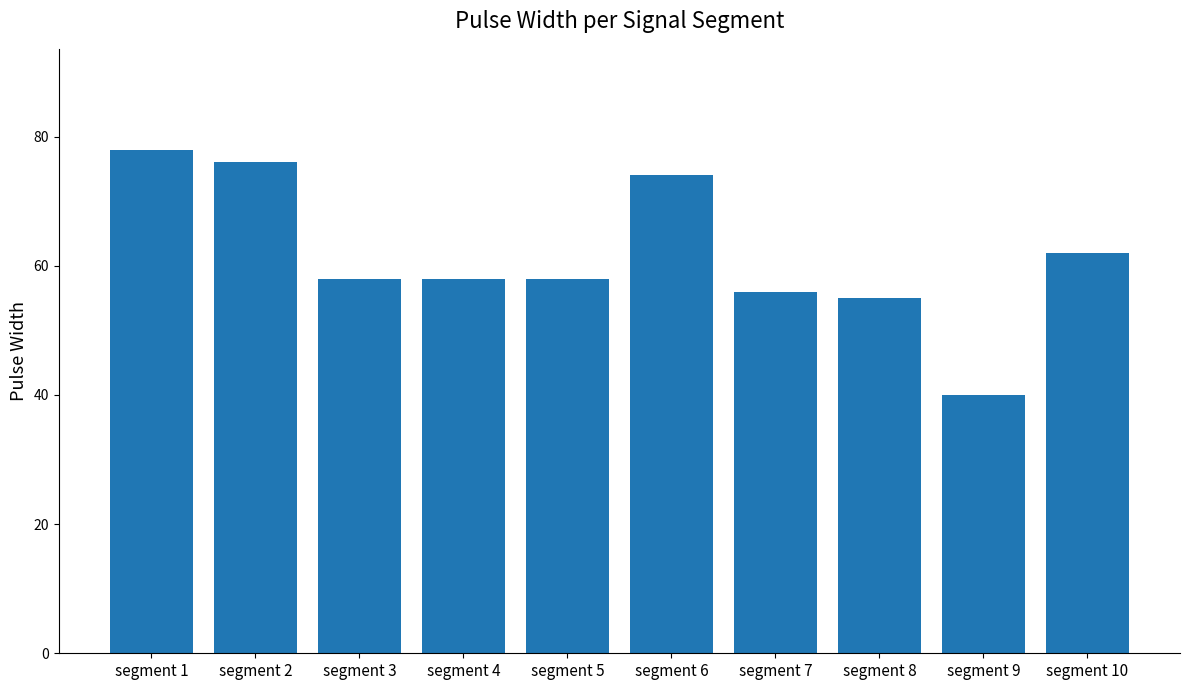

What is the ratio of the value at segment 6 to the value at segment 2?

1.0